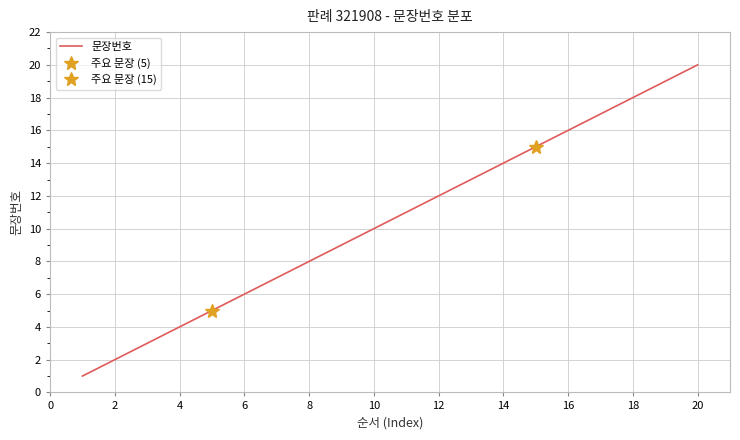

At which label does 문장번호 reach its peak?

20